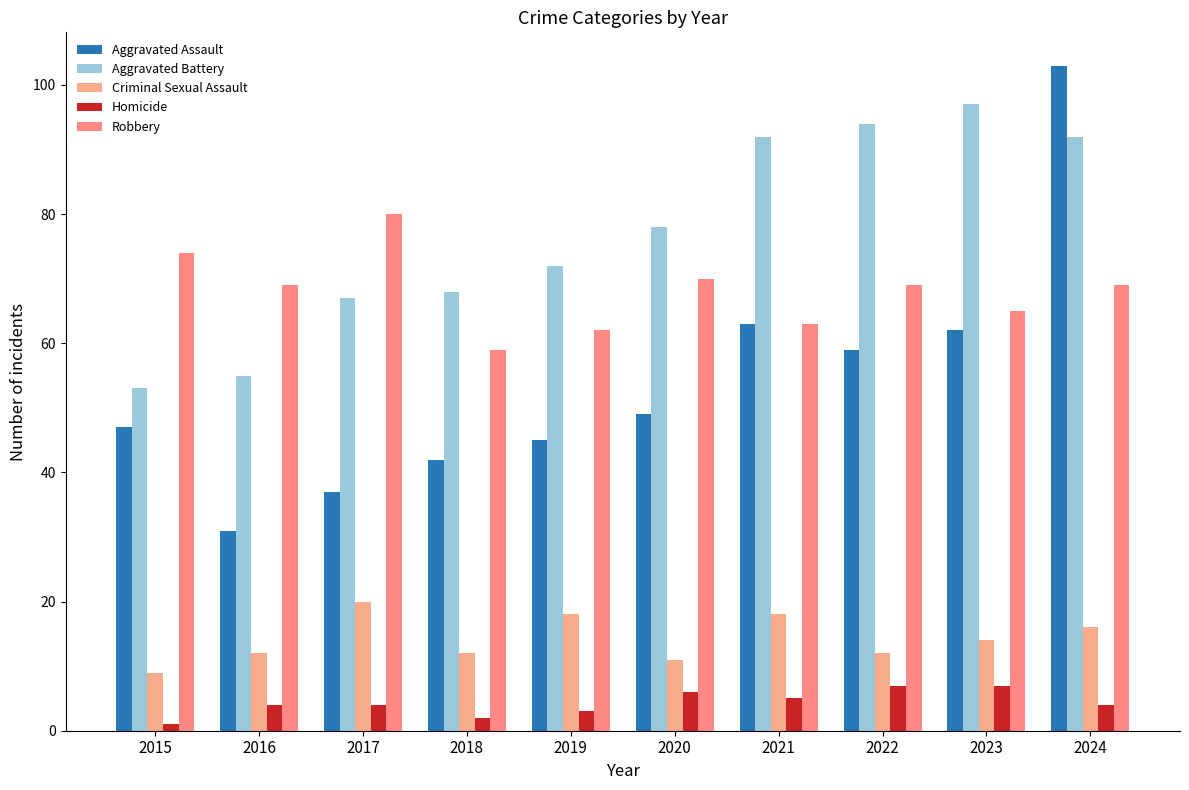

What is the maximum value shown in the chart?

103